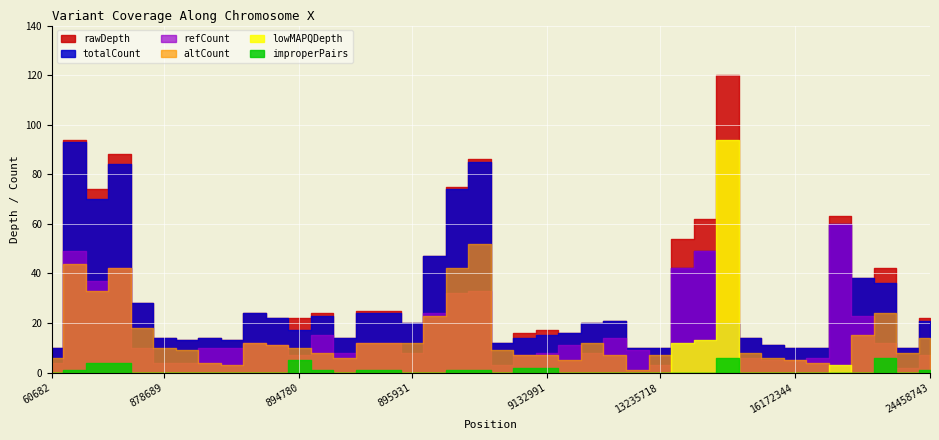

Between 894419 and 894432, which series saw the biggest shift?

rawDepth